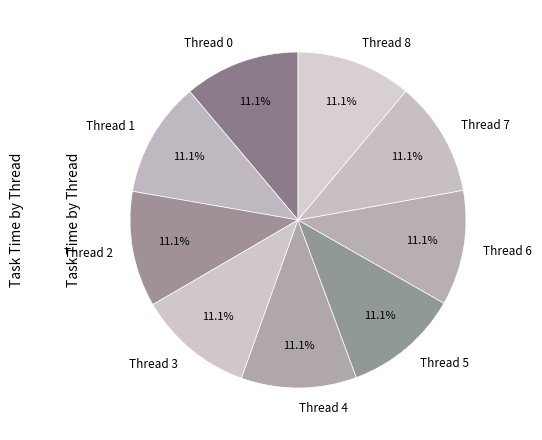

Does Thread 3 represent more than half of the total?

No